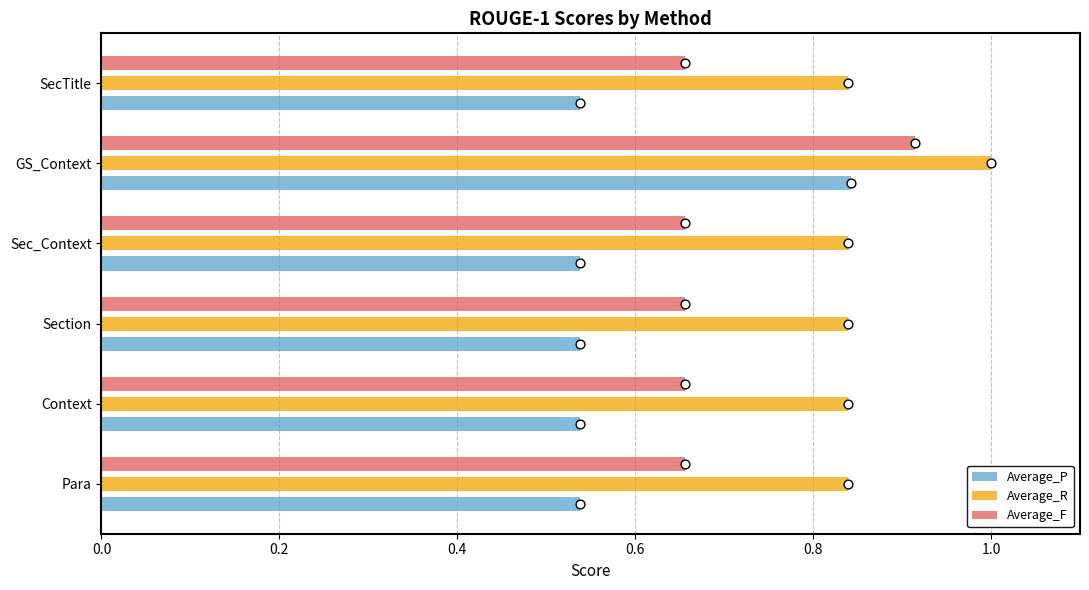

Is the value of Average_P at Sec_Context greater than the value of Average_F at GS_Context?

No